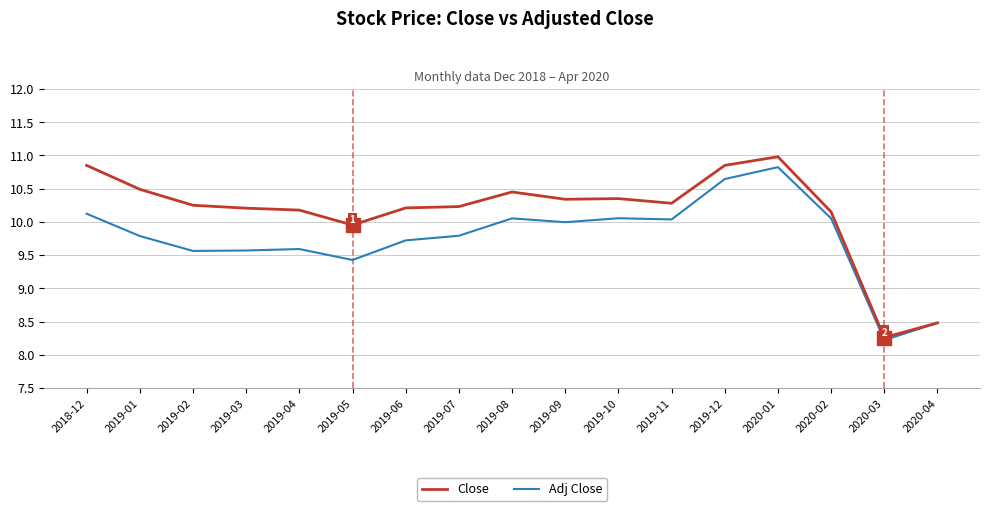

Which series has the largest total across all categories?

Close